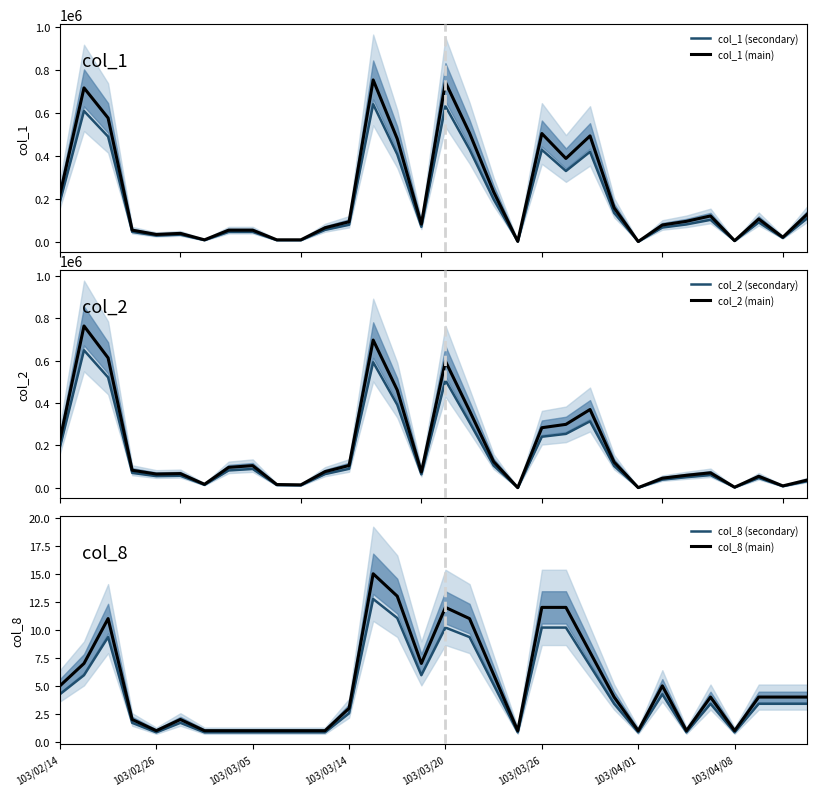

What is the minimum value for col_8 (main)?

1.0